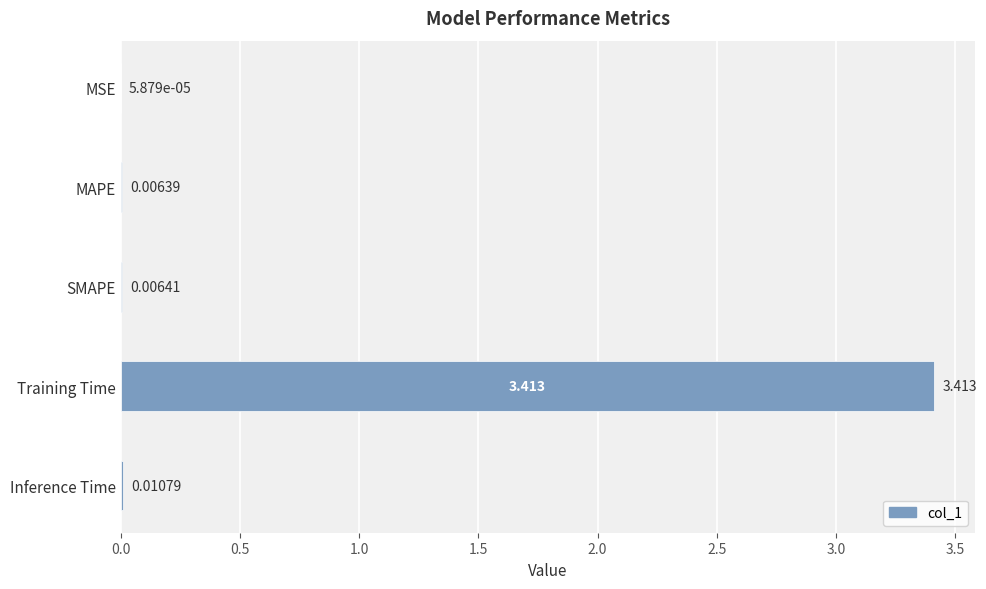

Where is the data nearest to the value 1?

Inference Time